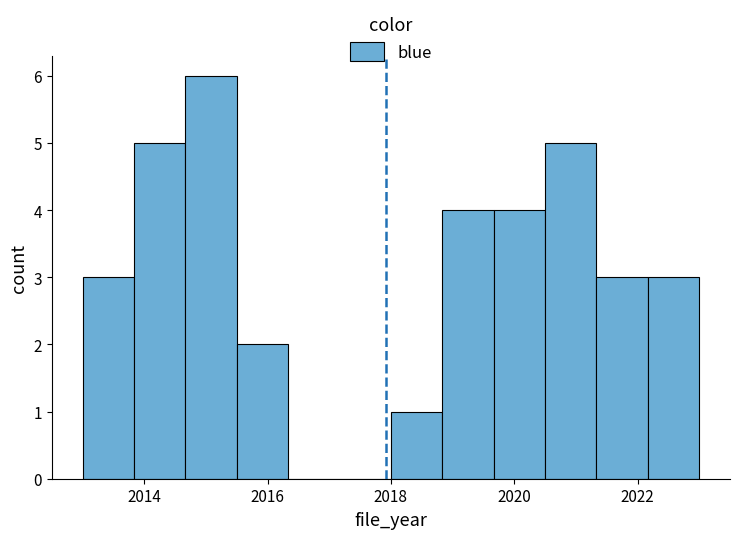

Reading left to right, transcribe this chart: for each bar, give the range it covers on the x-axis and its height. Neither the bar edges nor the heights are printed on the chart, so give them approximately, as read against the axes.

2013.0 to 2013.8: 3
2013.8 to 2014.6: 5
2014.6 to 2015.6: 6
2015.6 to 2016.4: 2
2016.4 to 2017.2: 0
2017.2 to 2018.0: 0
2018.0 to 2018.8: 1
2018.8 to 2019.6: 4
2019.6 to 2020.6: 4
2020.6 to 2021.4: 5
2021.4 to 2022.2: 3
2022.2 to 2023.0: 3